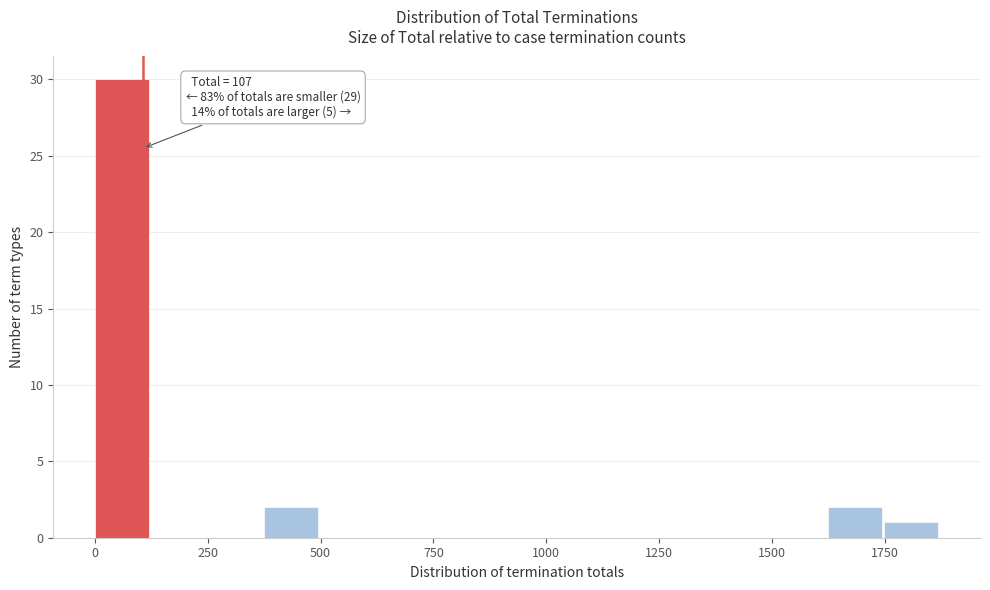

Read against the x-axis, roughly where is the centre of the tallest bar?

50